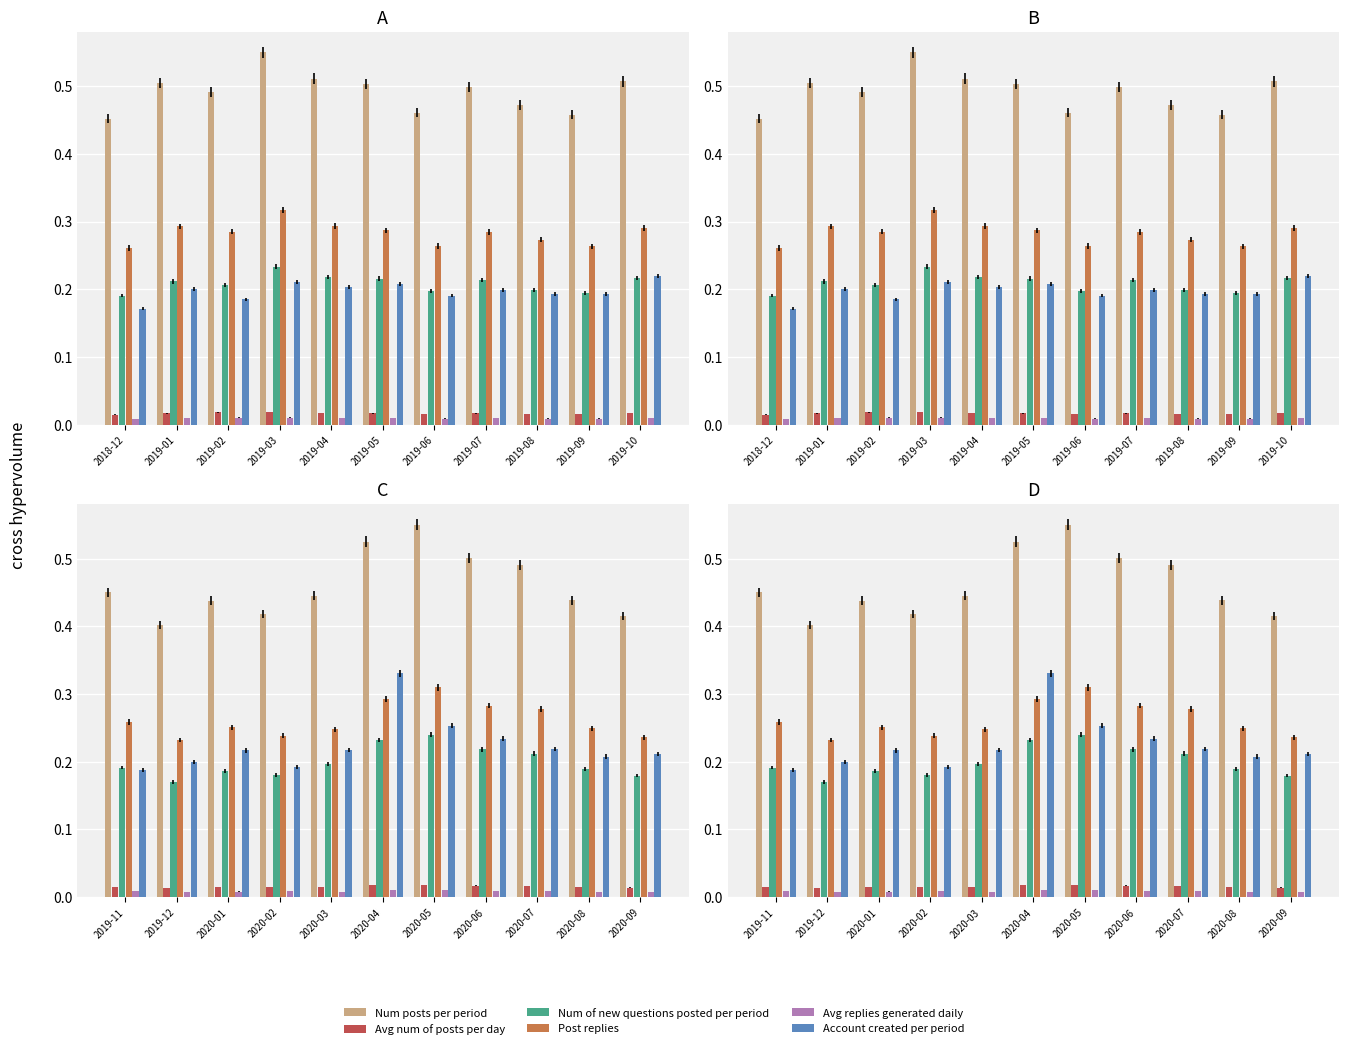

What is the label of the 9th bar from the left?

2020-07